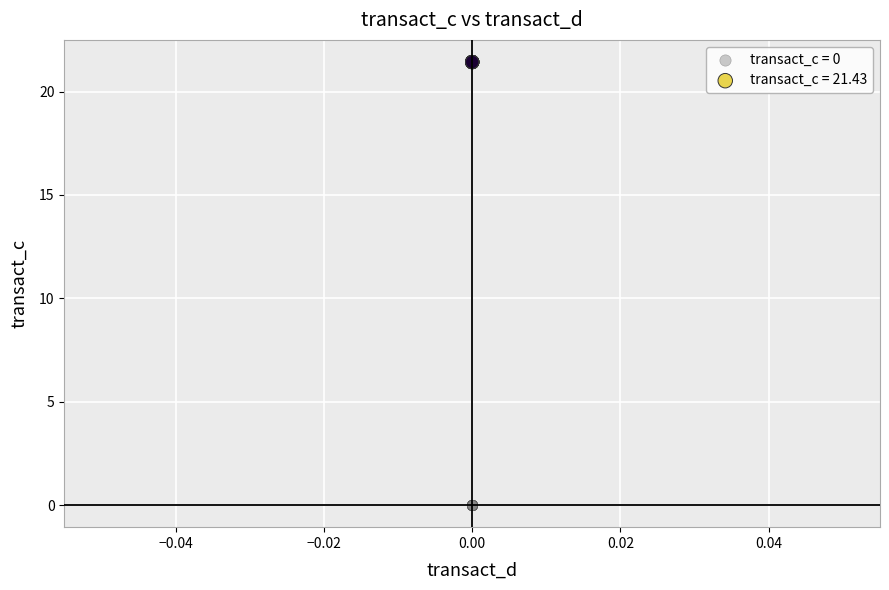

What are all the series names shown in the legend?

transact_c = 0, transact_c = 21.43